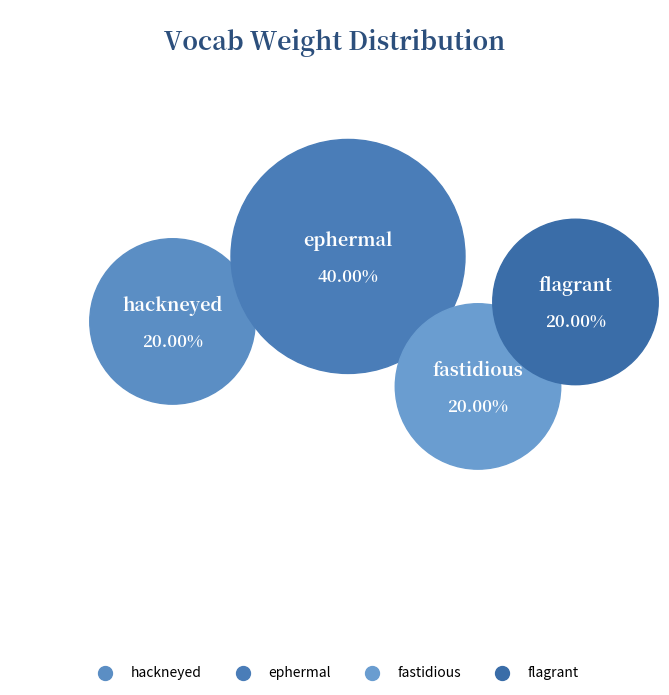

What is the largest slice in the pie chart?

ephermal